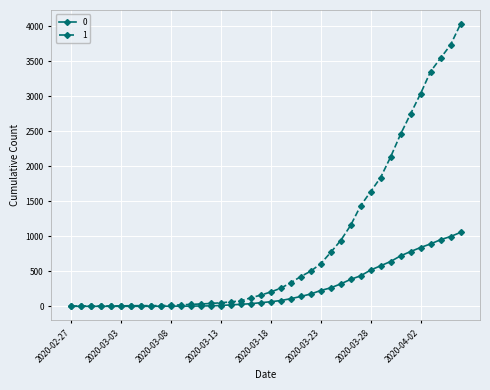

List the series in order of their peak value, highest first.

1, 0